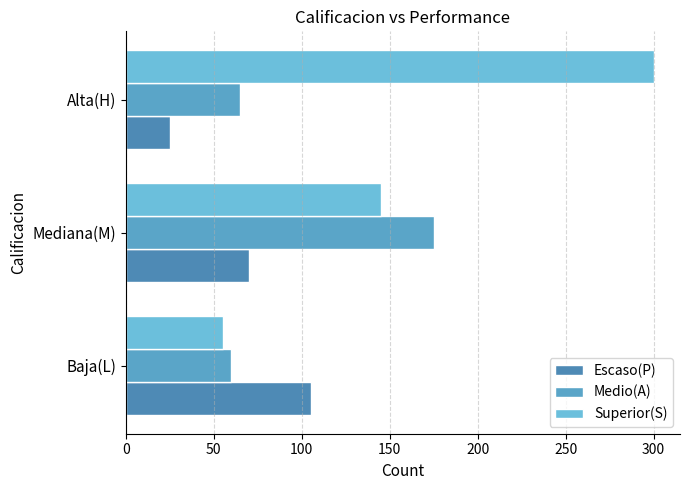

What are all the series names shown in the legend?

Escaso(P), Medio(A), Superior(S)